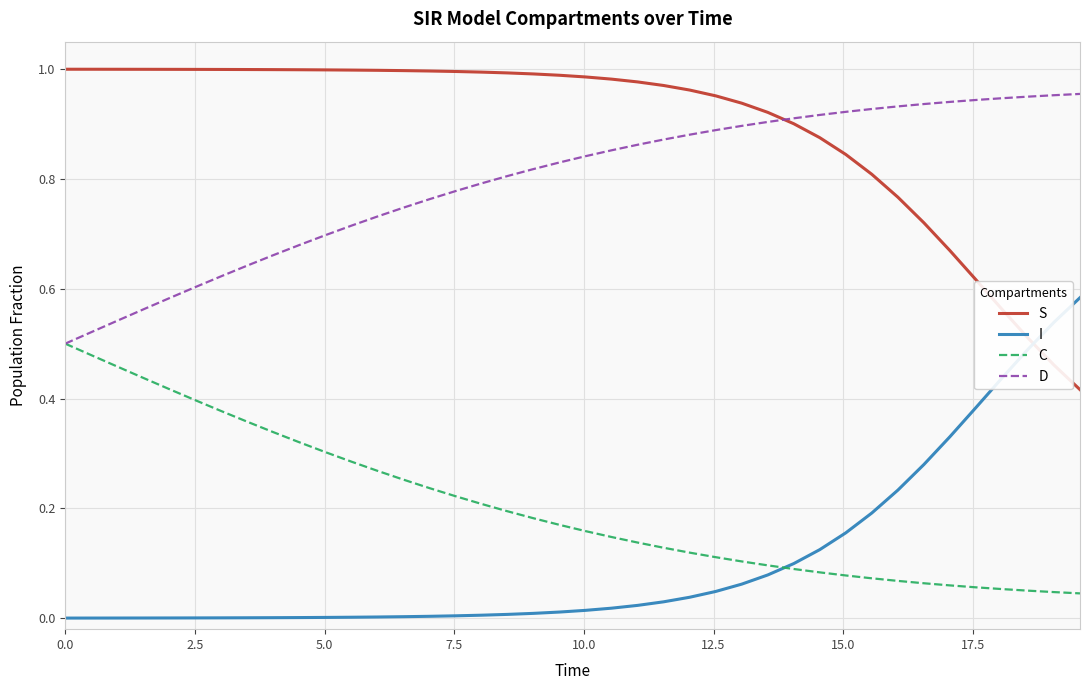

Rank the series by their maximum value, from highest to lowest.

S, D, I, C